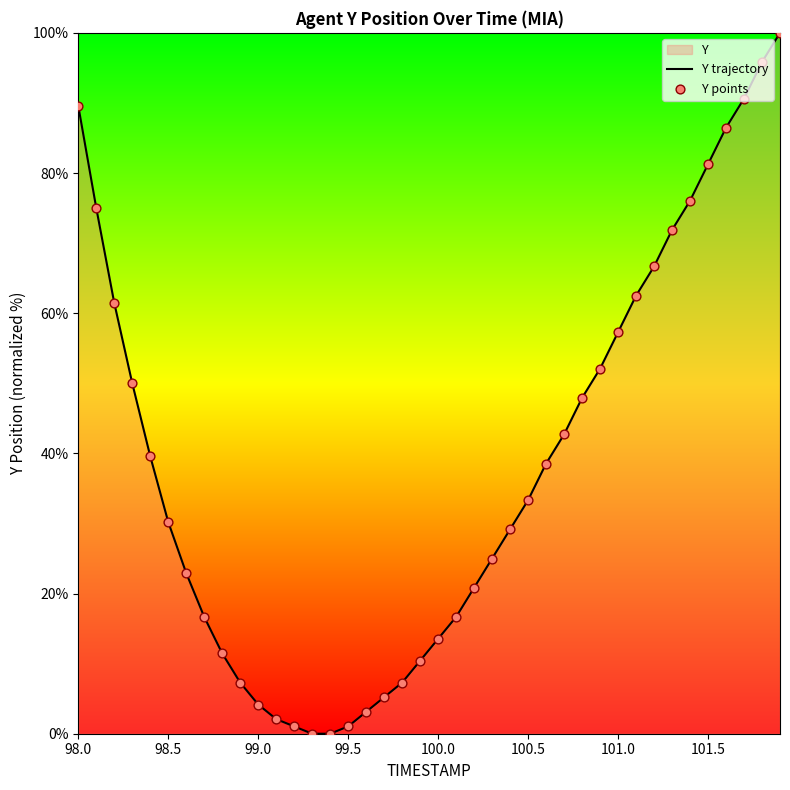

Which series contains the highest Y value?

Y trajectory